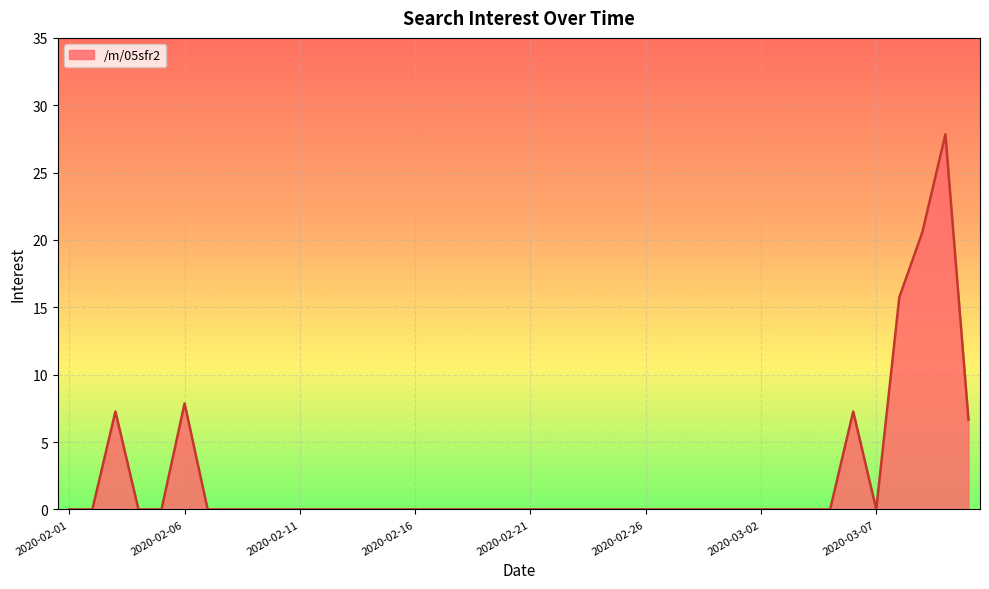

What is the greatest value displayed?

27.8